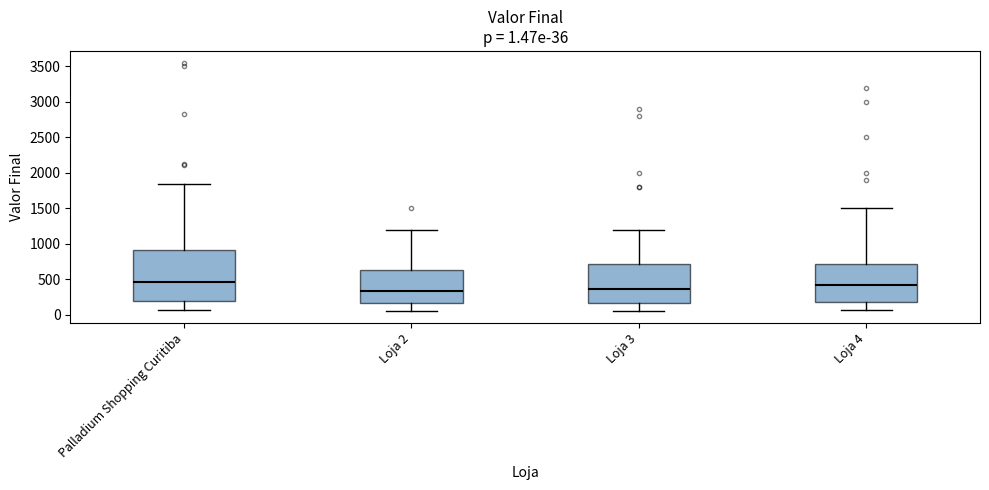

Comparing the boxes themselves (not the whiskers), which one is the tallest?

Palladium Shopping Curitiba